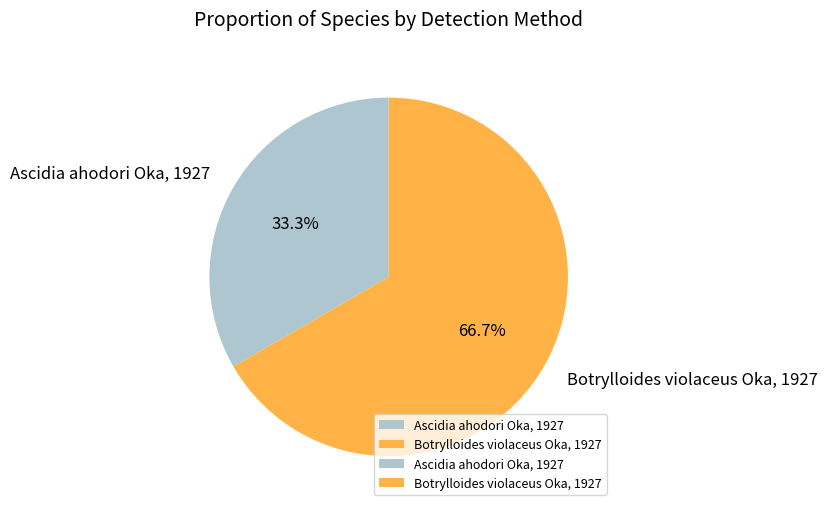

Approximately how many times larger is the value at Ascidia ahodori Oka, 1927 compared to Botrylloides violaceus Oka, 1927?

0.5